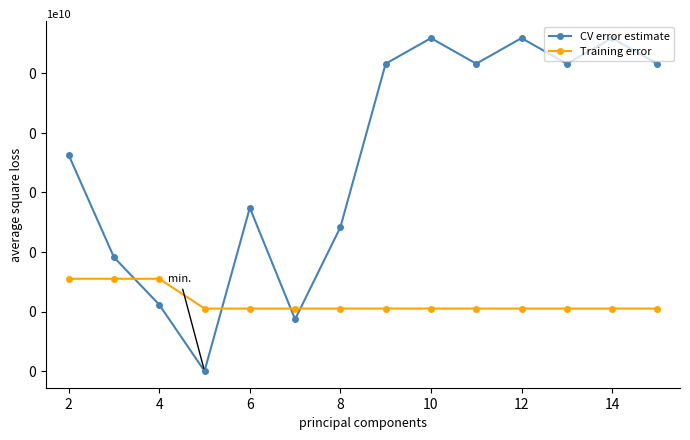

Which series has the widest spread of values?

CV error estimate